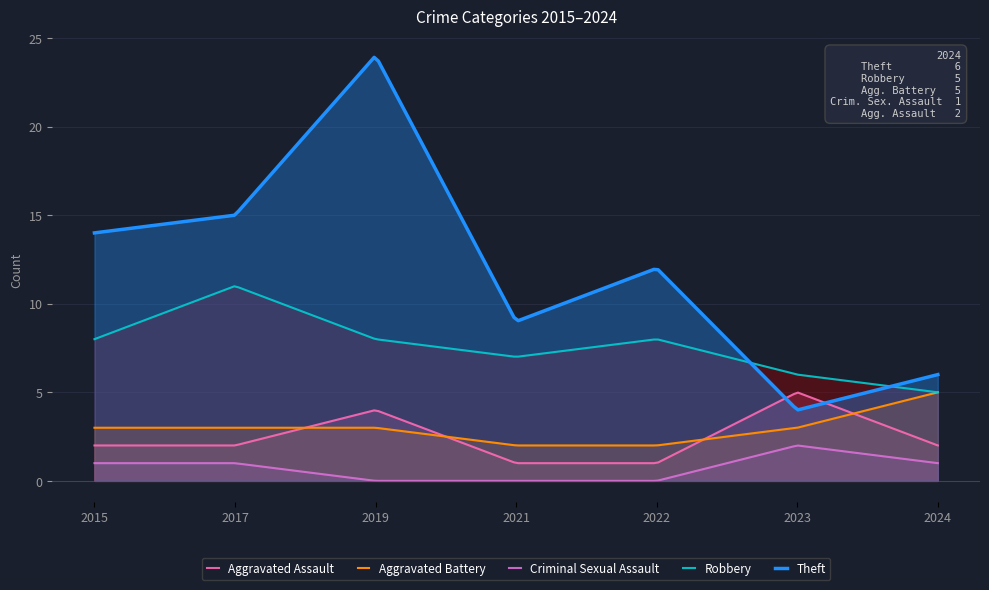

Does the chart display data point markers on the line(s)?

No